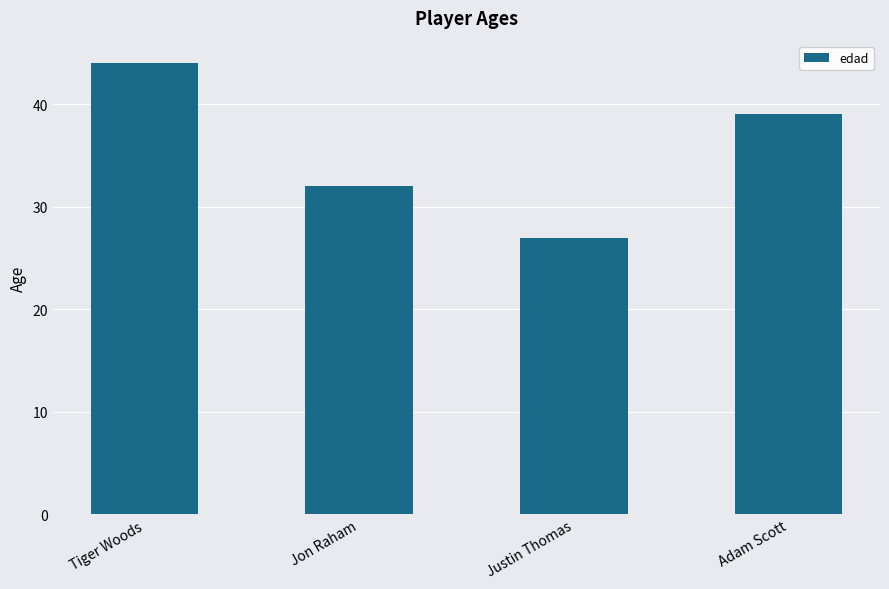

How many distinct data groups are displayed?

1